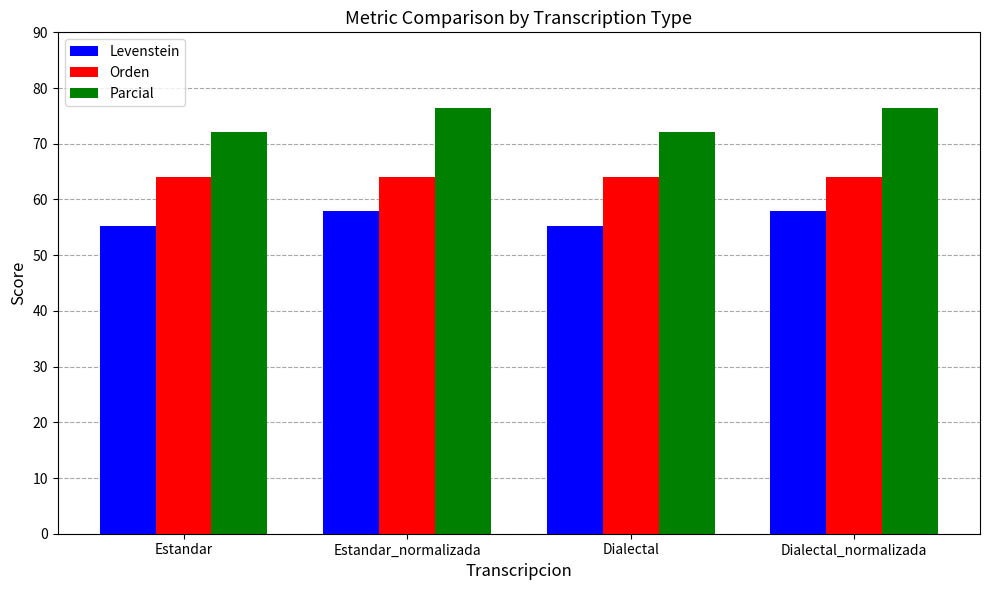

Where does the Levenstein series first go above 57?

Estandar_normalizada